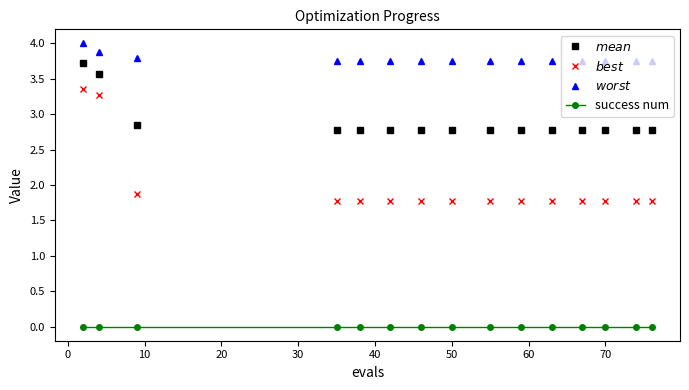

How many lines are shown in the chart?

4